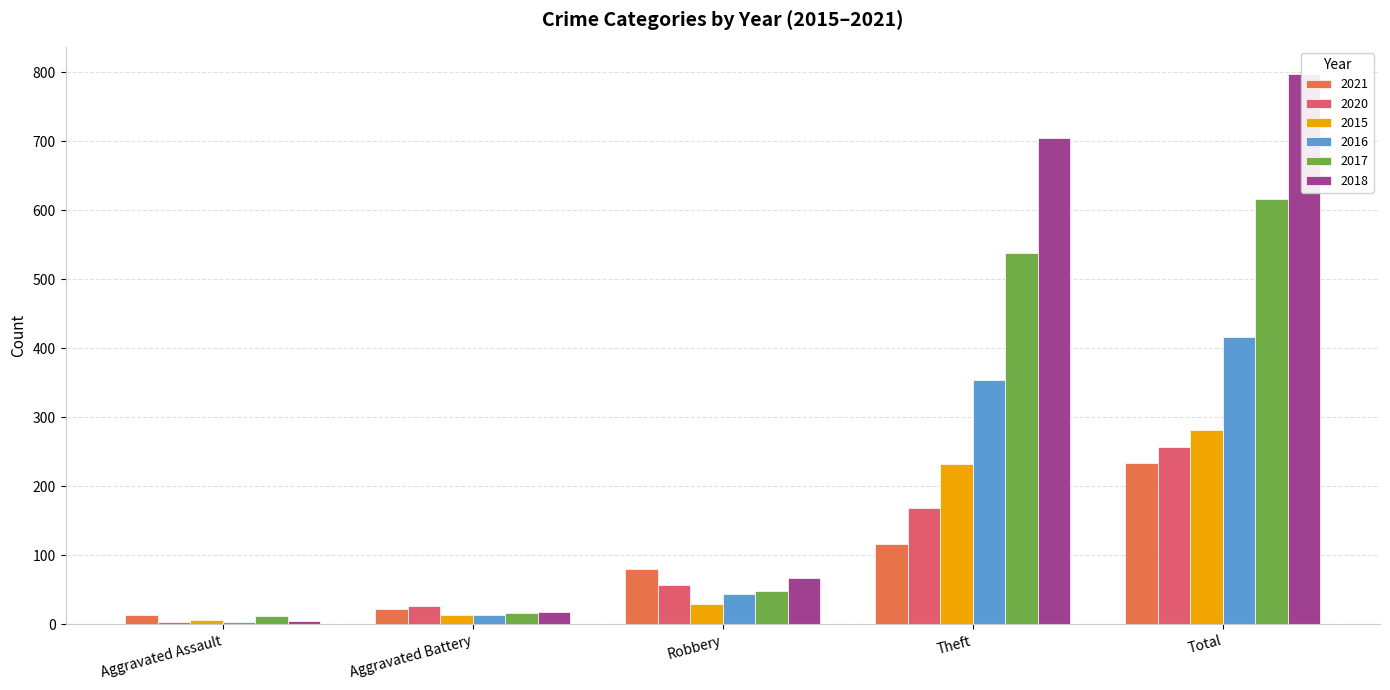

Where is 2016 nearest to the value 209?

Theft